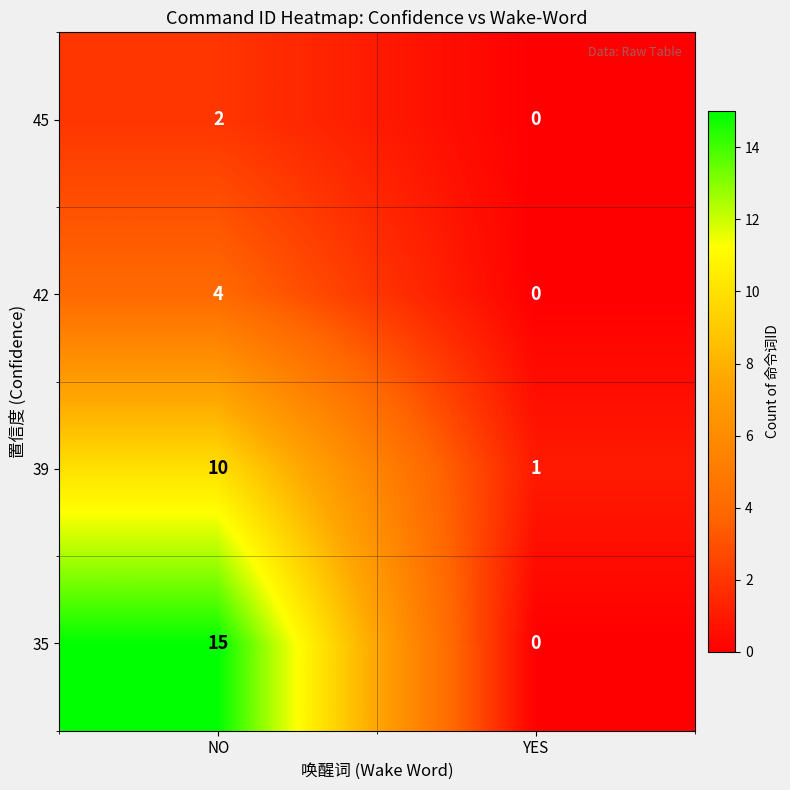

Which series has the largest total across all categories?

35